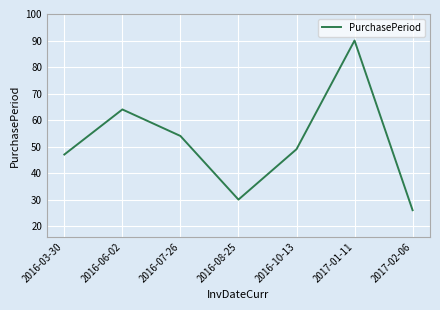

Which label corresponds to the smallest value in the chart?

2017-02-06